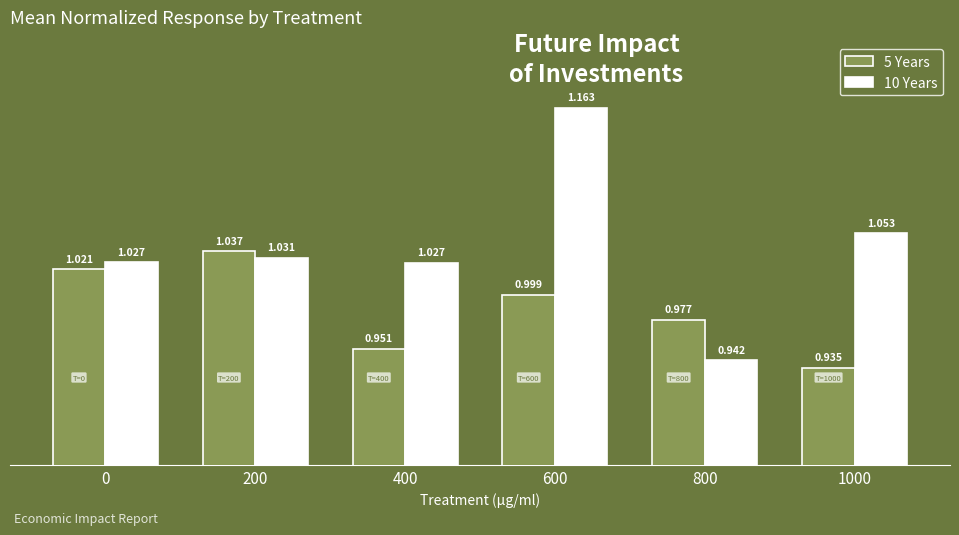

Is the value of 5 Years at 1000 greater than the value of 10 Years at 0?

No